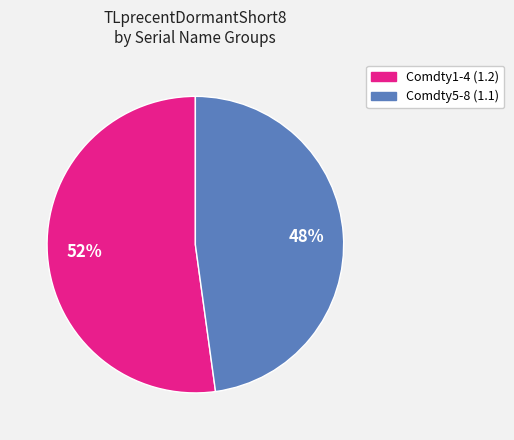

Is there any slice that represents more than half of the pie?

Yes